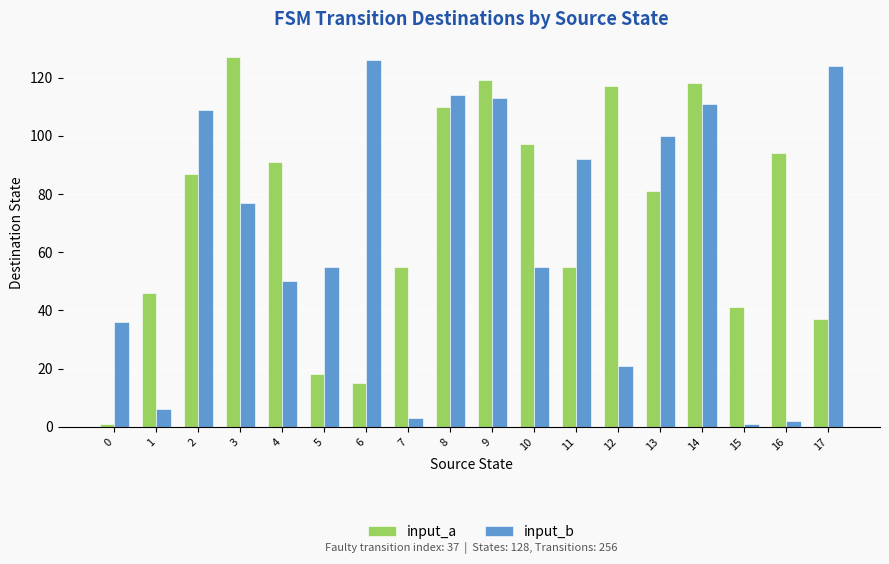

True or false: input_b has a value of 80 at 4.

False